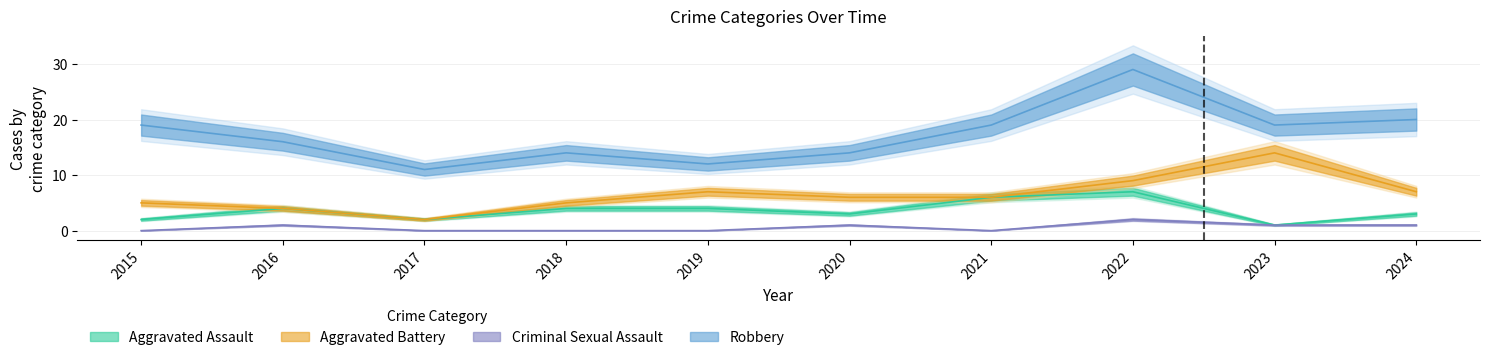

At how many categories does at least one series exceed 13?

8